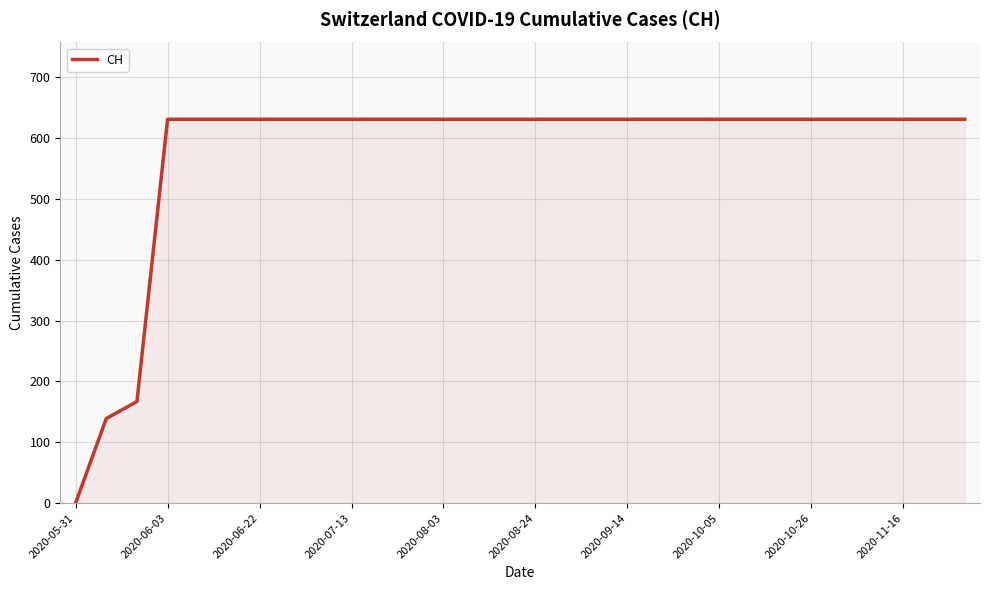

What is the greatest value displayed?

631